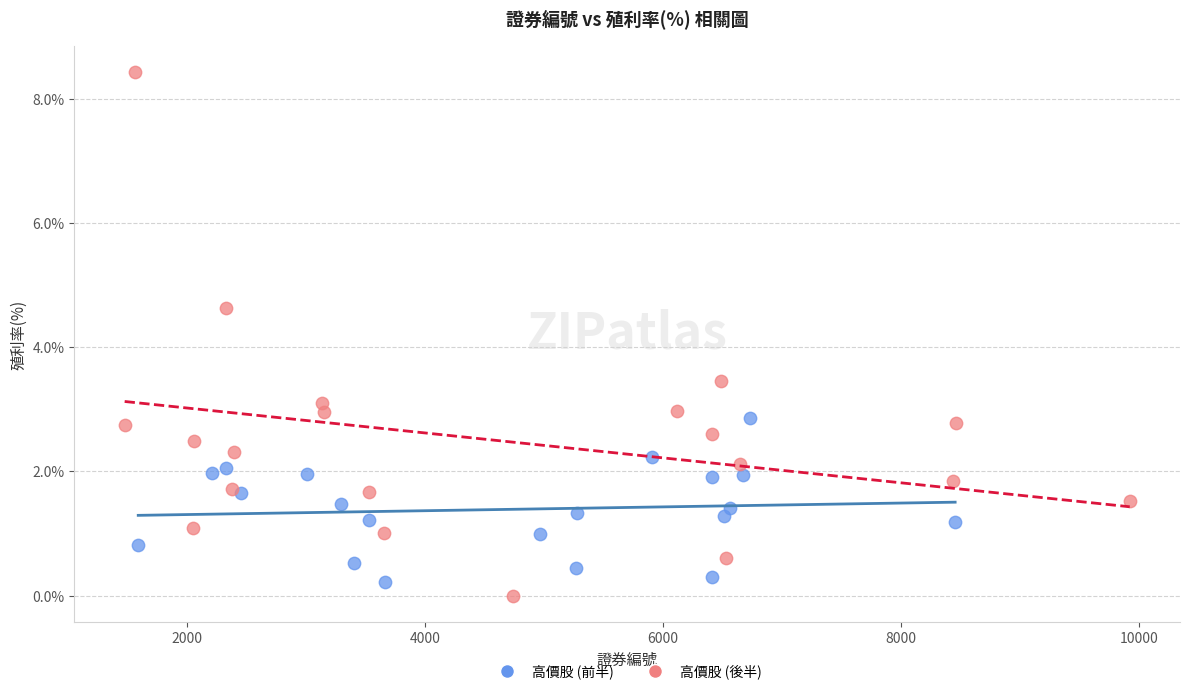

What are all the series names shown in the legend?

高價股 (前半), 高價股 (後半)